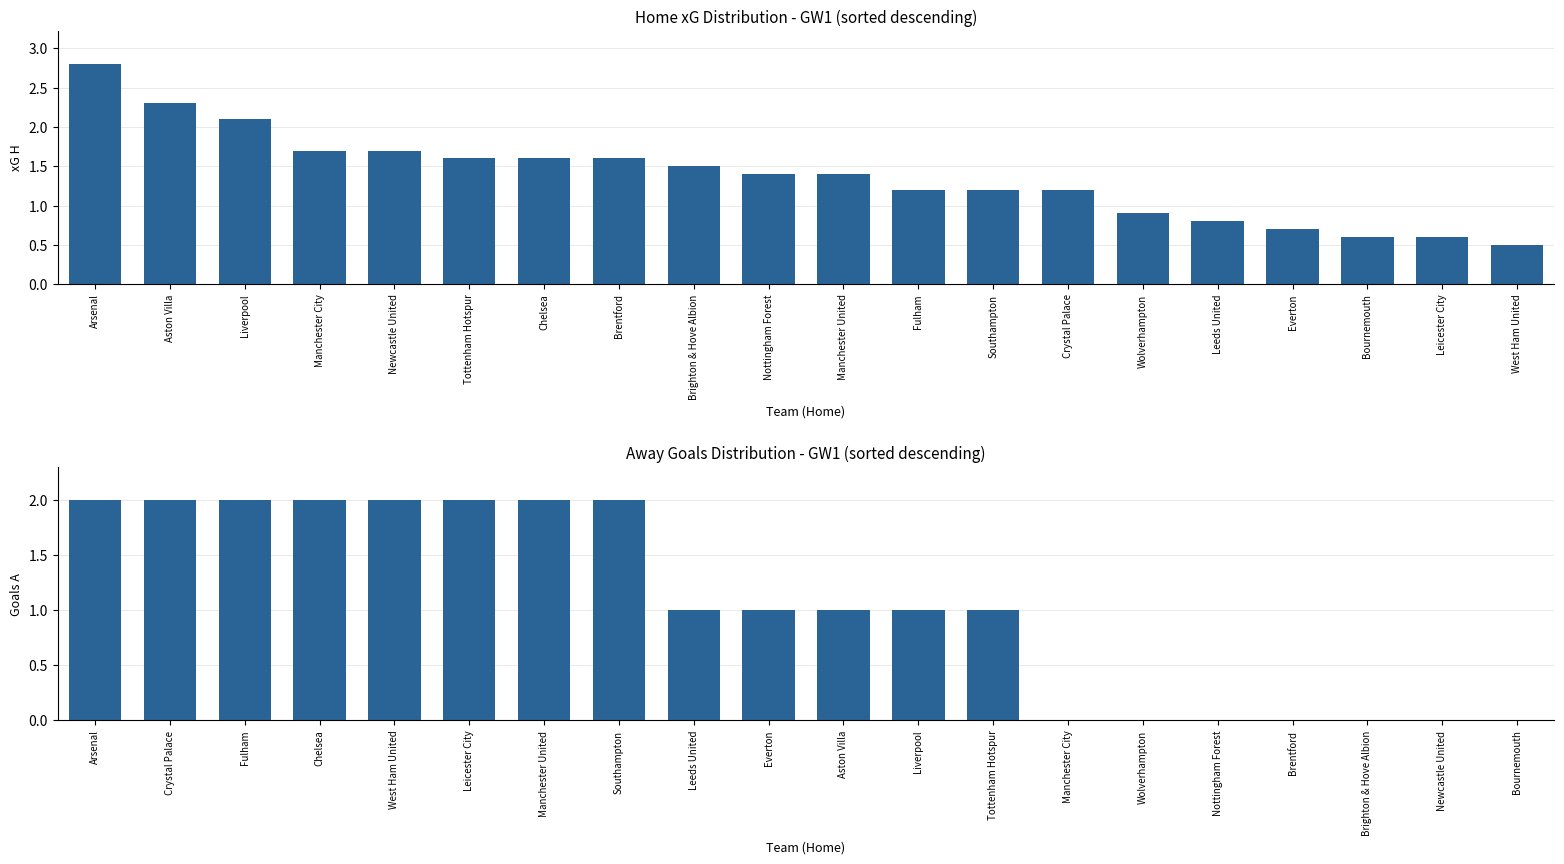

What is the difference between the maximum and minimum values in the xG H series?

2.3